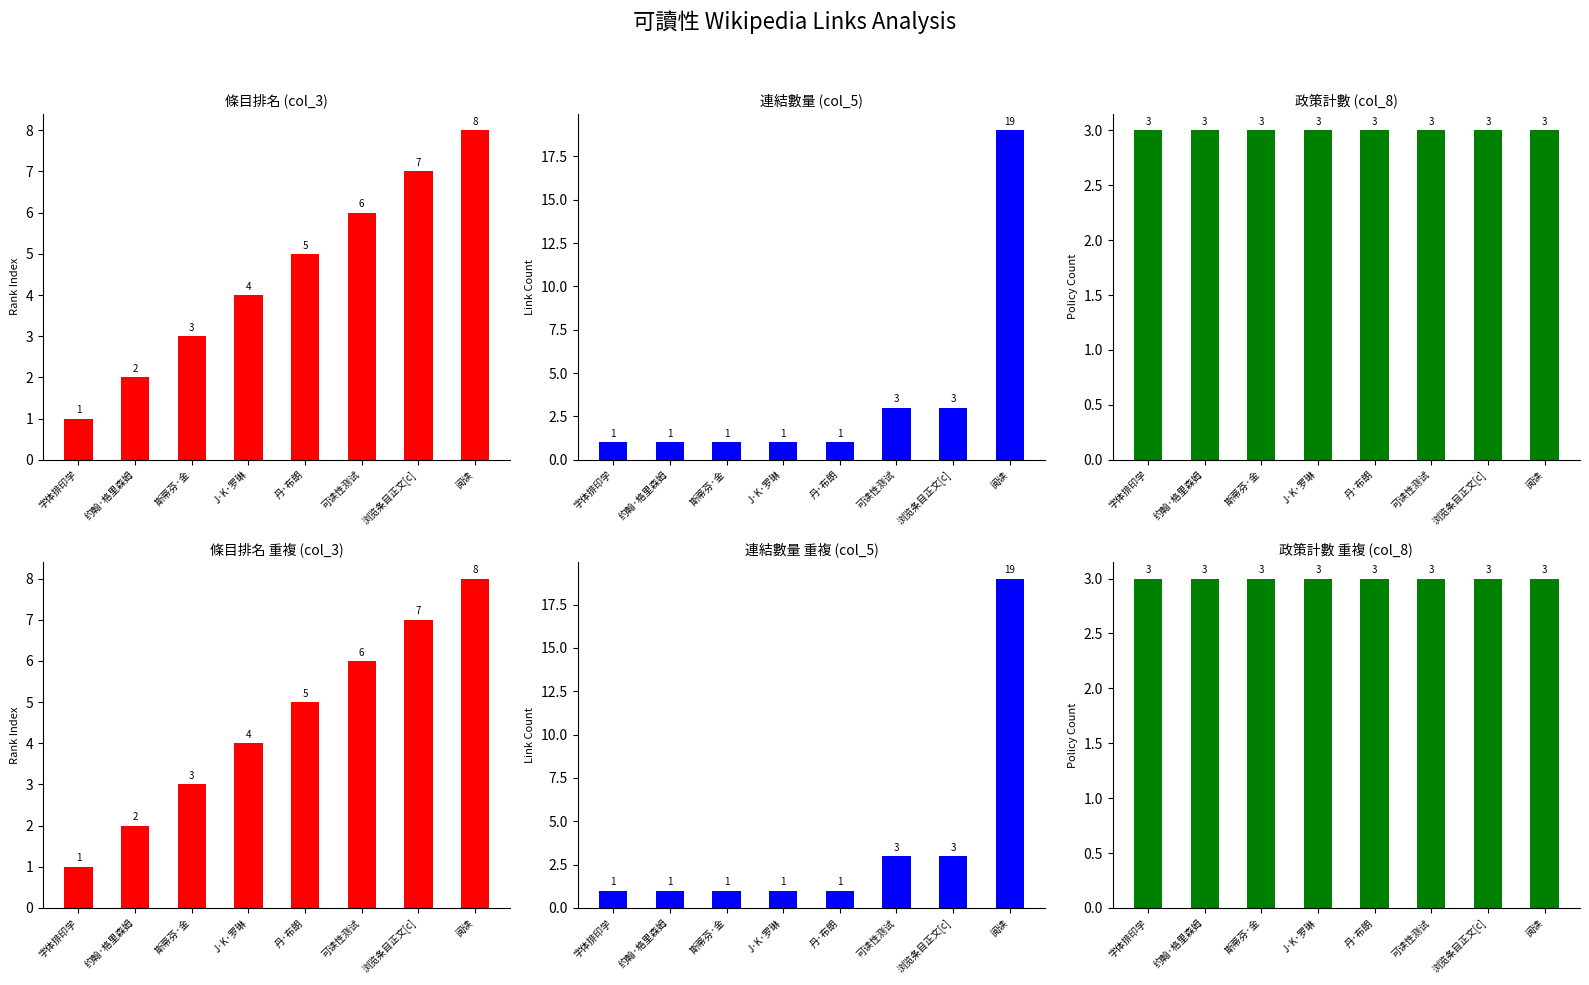

What position from the left is 可读性测试?

6